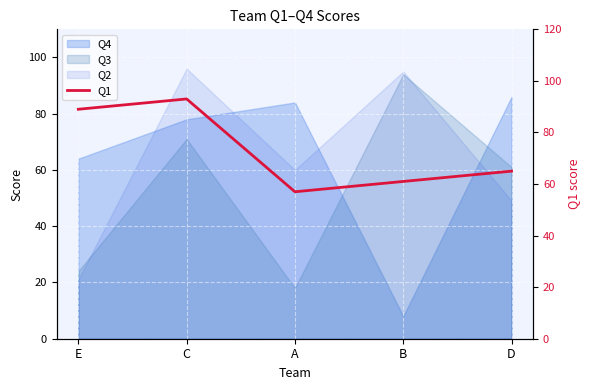

What is the label of the 1st point from the right?

D